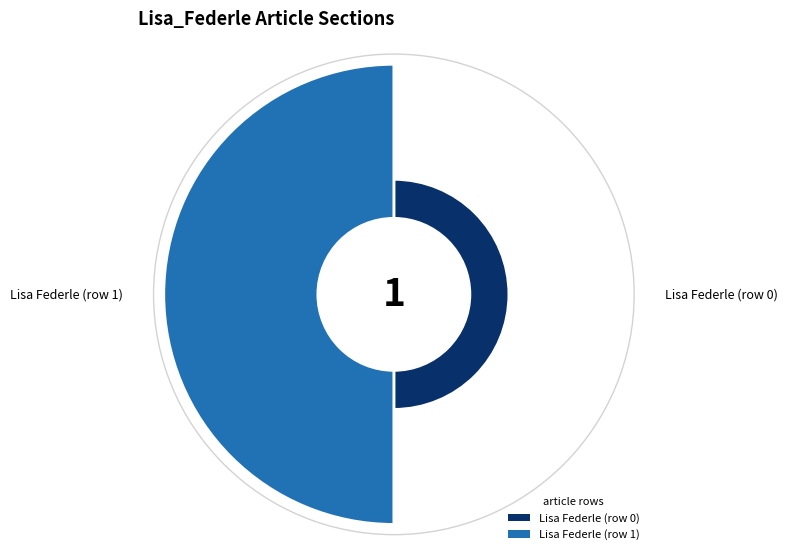

What is the change in value from Lisa Federle (row 0) to Lisa Federle (row 1)?

+1